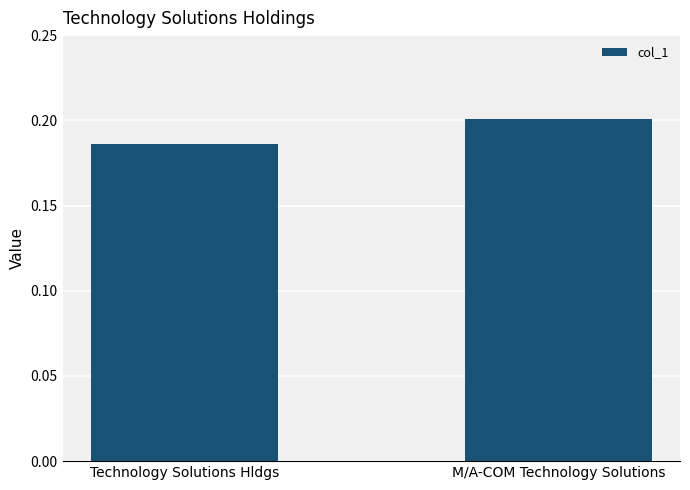

At which label is the value closest to 0?

Technology Solutions Hldgs